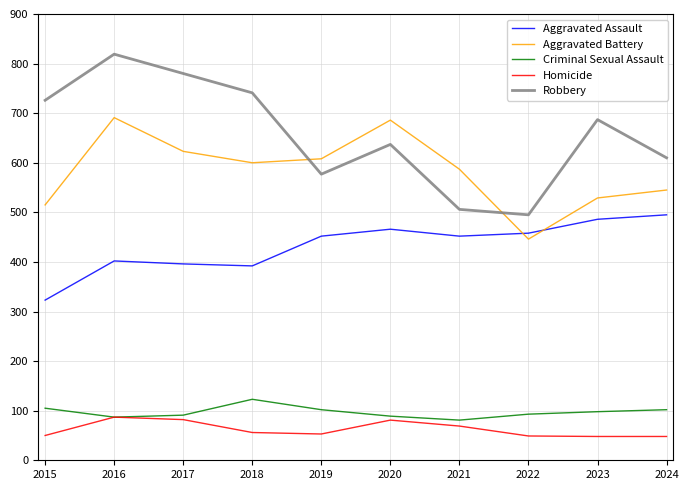

Which series has the largest range (max minus min)?

Robbery